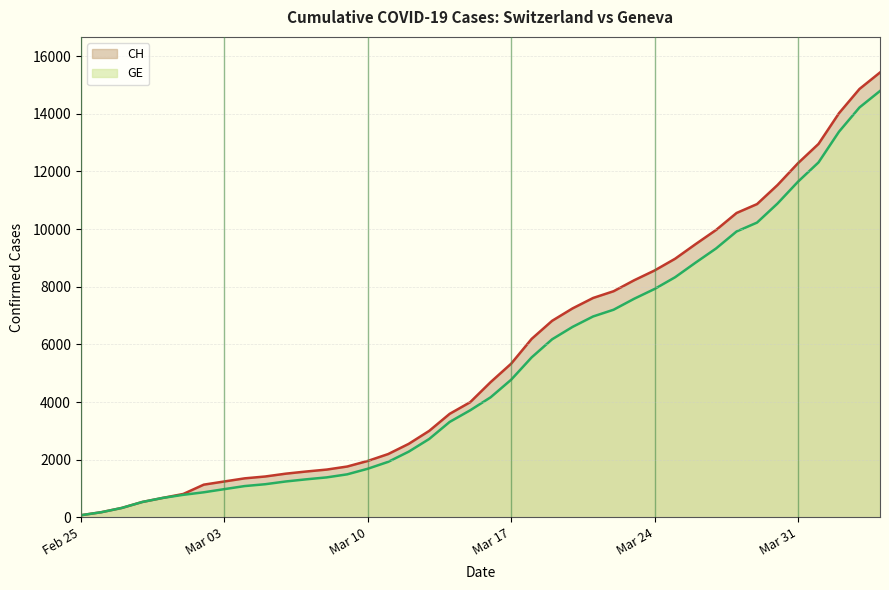

Does the chart have visible grid lines?

Yes